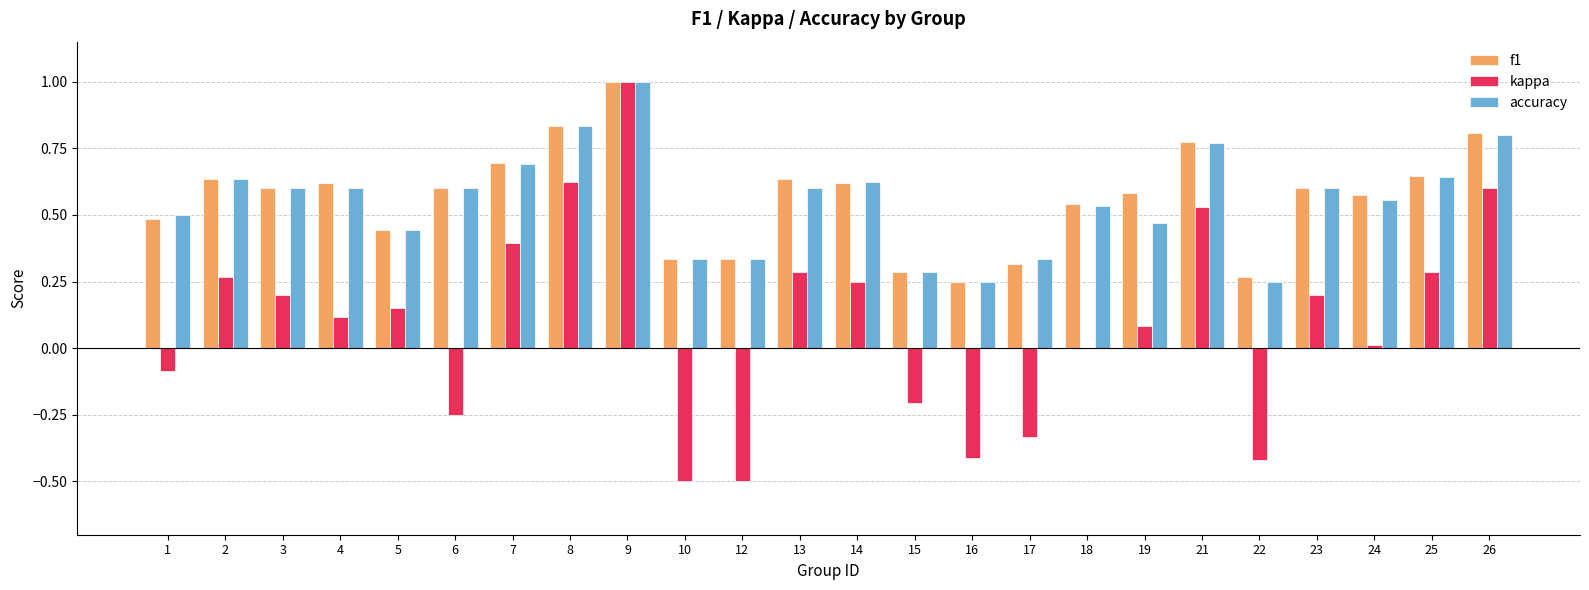

At which category does the chart reach its peak across all series?

9